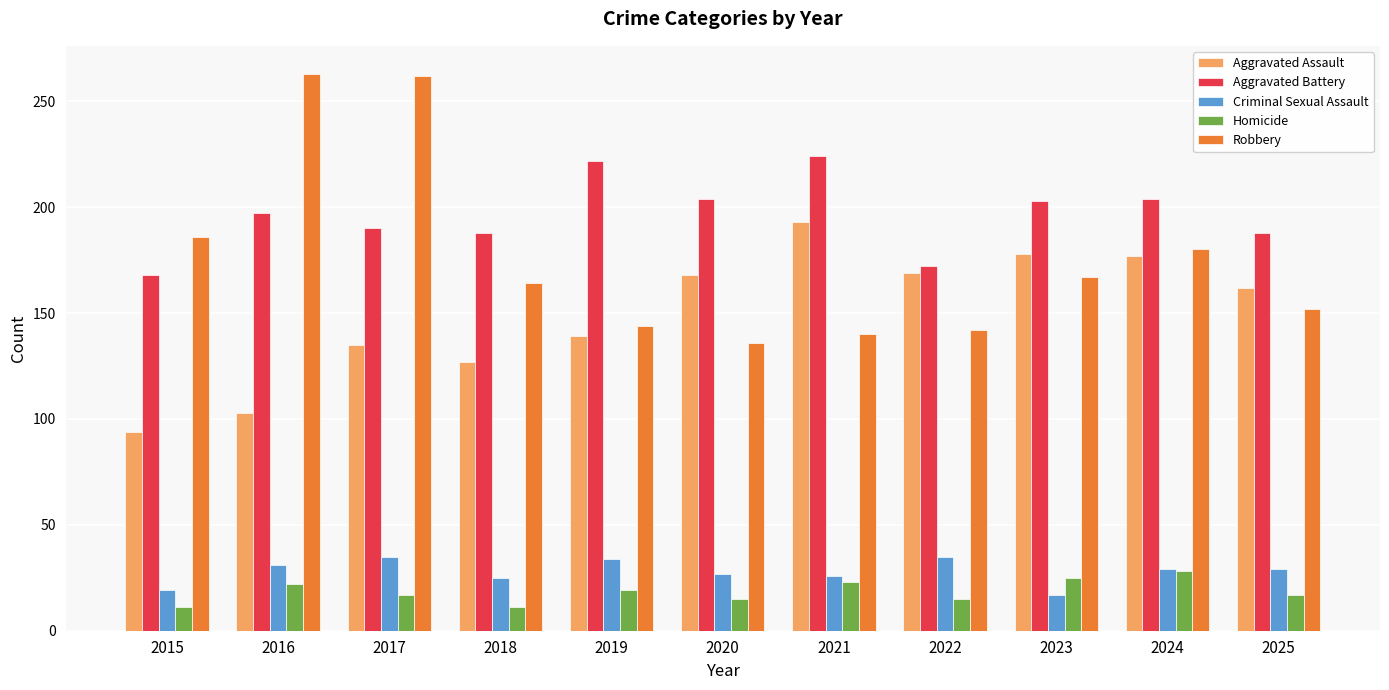

Which category has the lowest value in the Aggravated Battery series?

2015